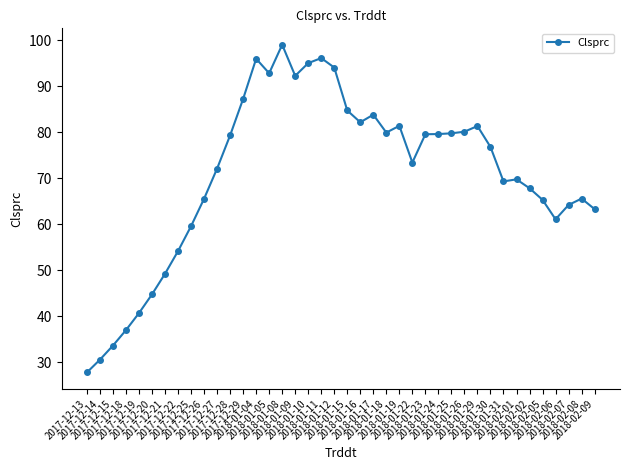

What is the change in value from 2018-01-30 to 2018-02-06?

-15.7